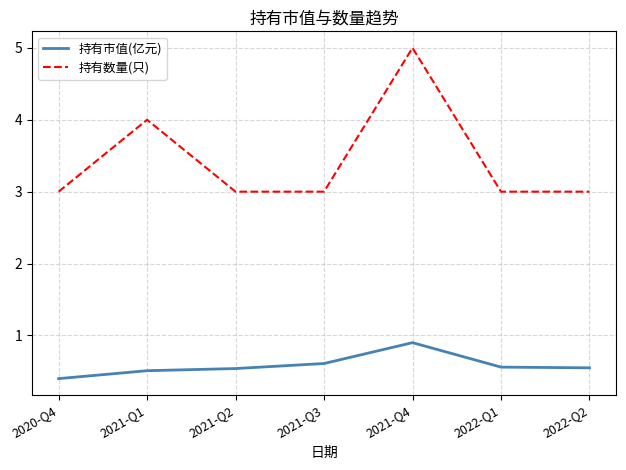

True or false: 持有数量(只) and 持有市值(亿元) cross at least once.

False